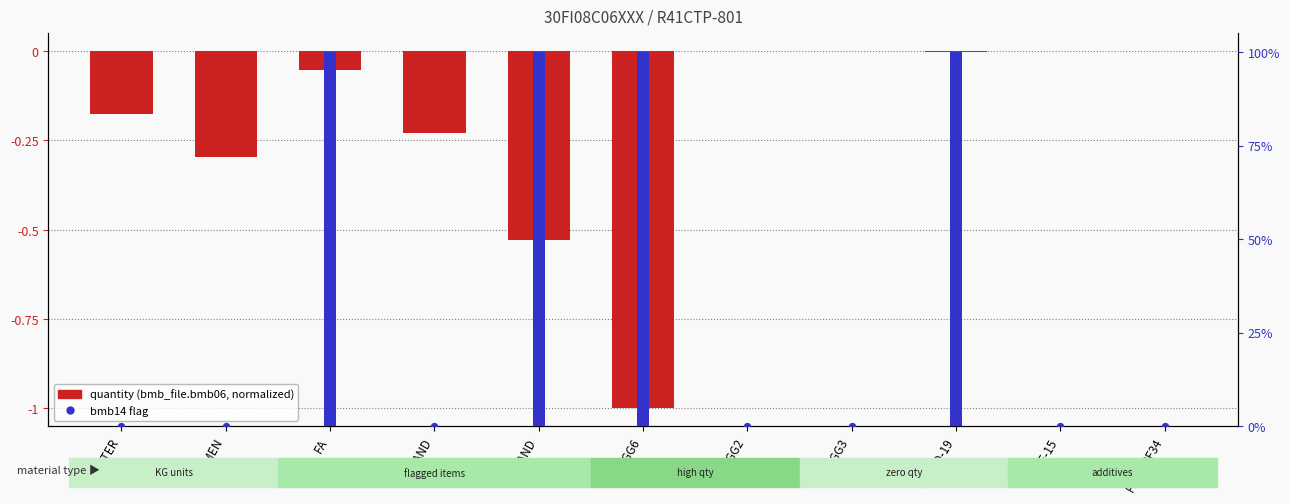

At how many categories does at least one series exceed 3?

4